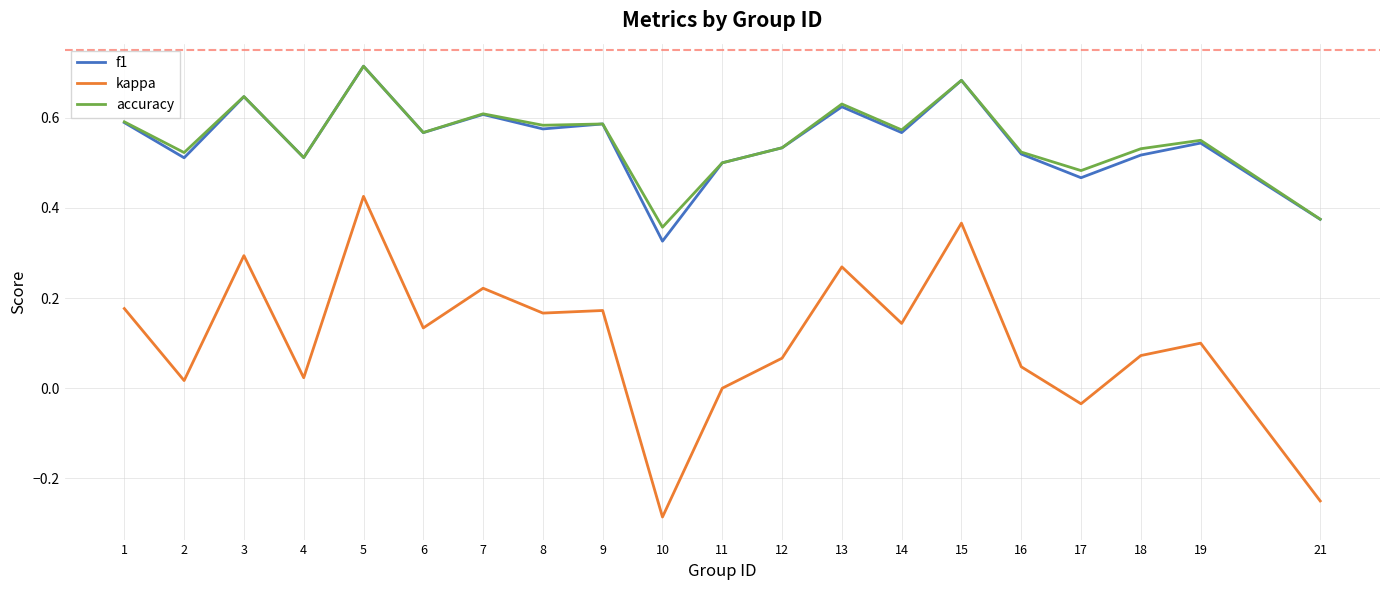

Does the chart display data point markers on the line(s)?

No